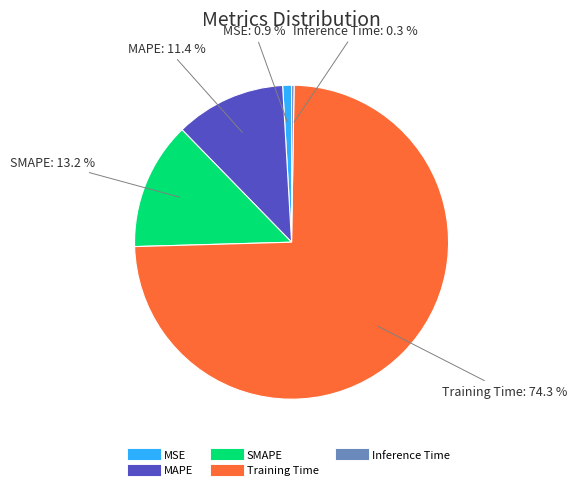

To the nearest percent, what portion does MSE represent?

1%